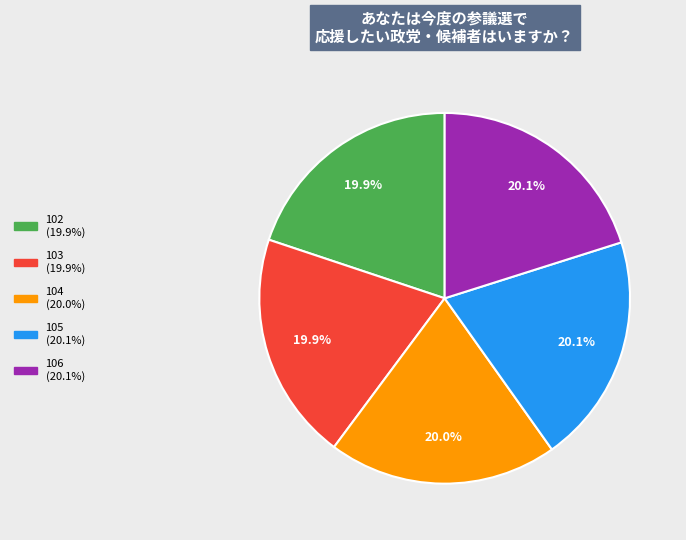

How many segments does this pie chart have?

5